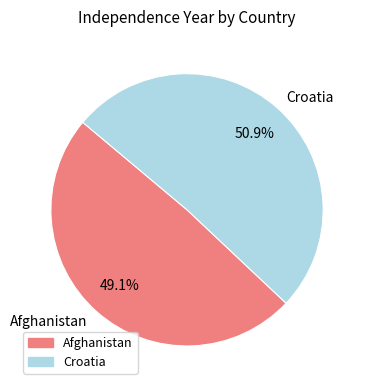

How much of the chart is everything except Croatia?

49.1%